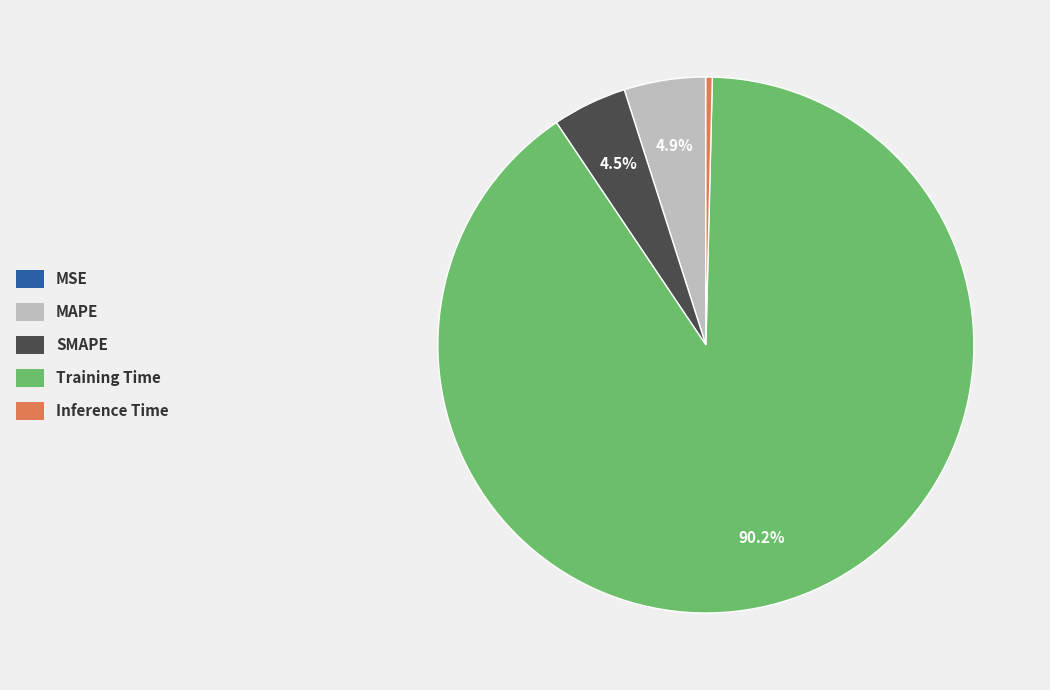

True or false: Training Time accounts for 90% of the total.

True